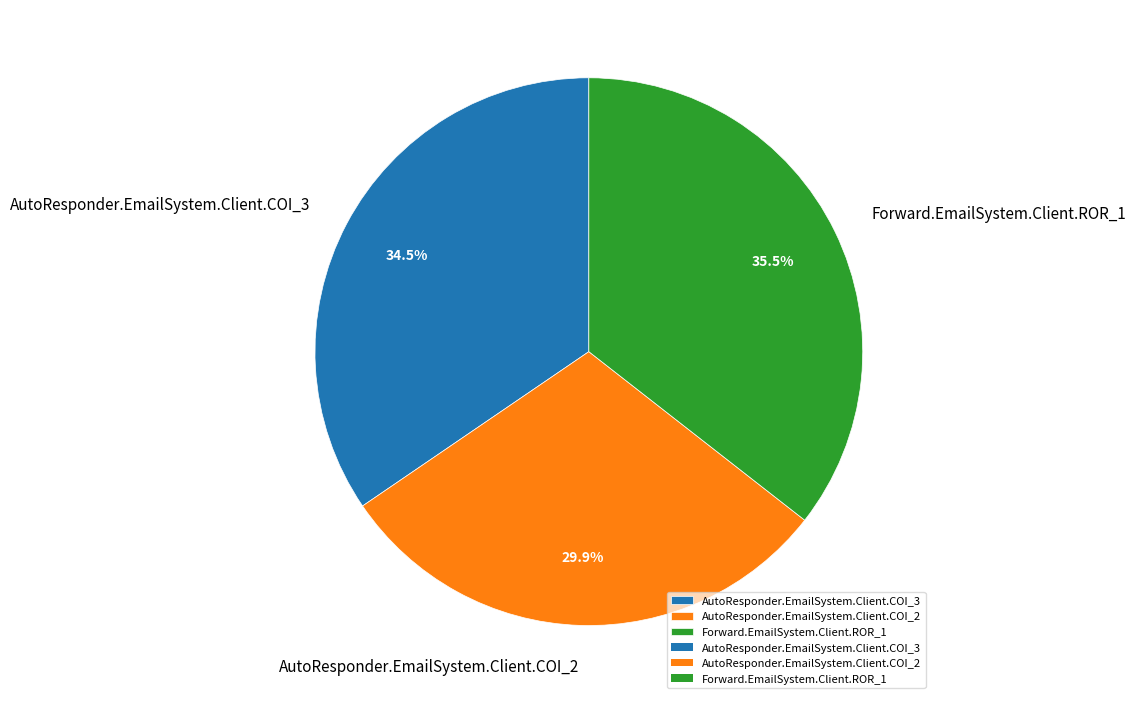

How many segments does this pie chart have?

3